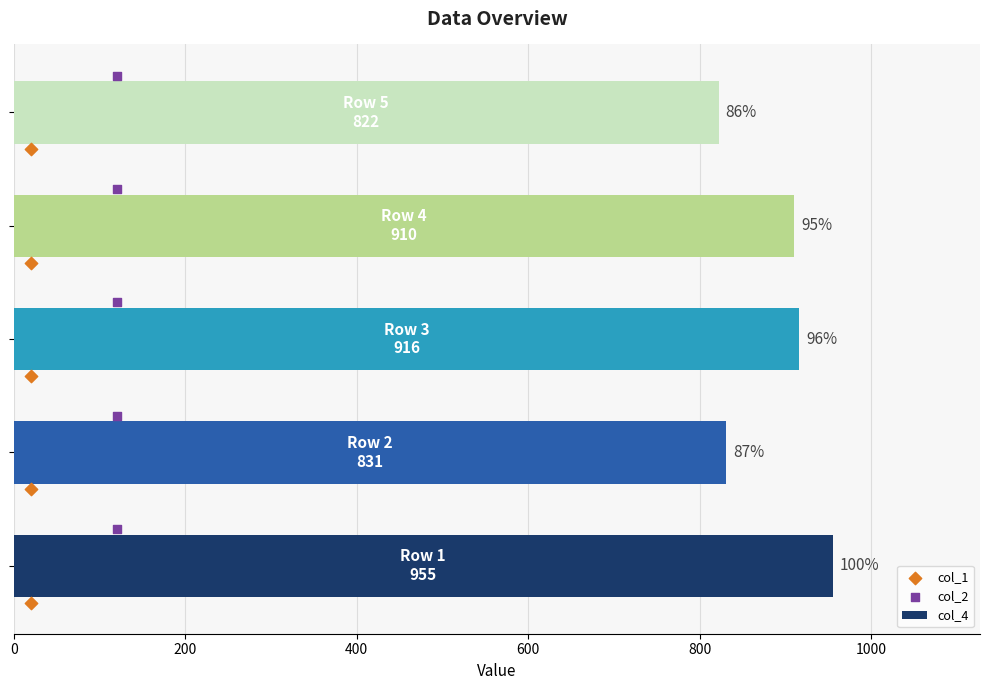

At how many categories does at least one series exceed 313?

5